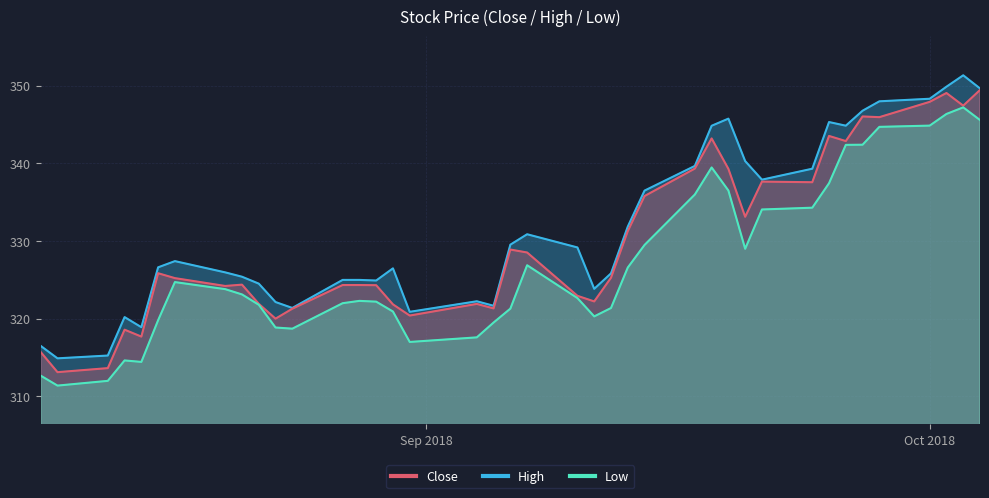

How many interior local valleys does the Close series have?

12